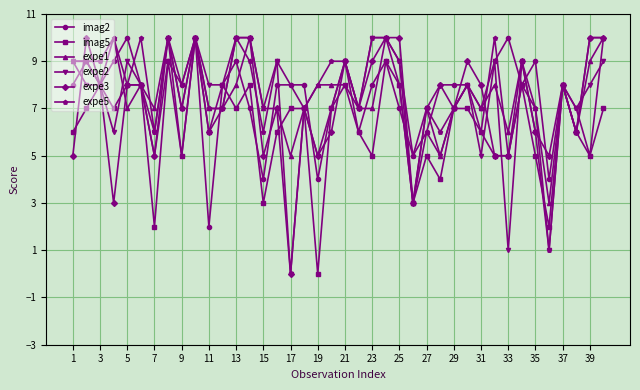

Which series ends up on top after the final intersection of imag2 and expe2?

imag2